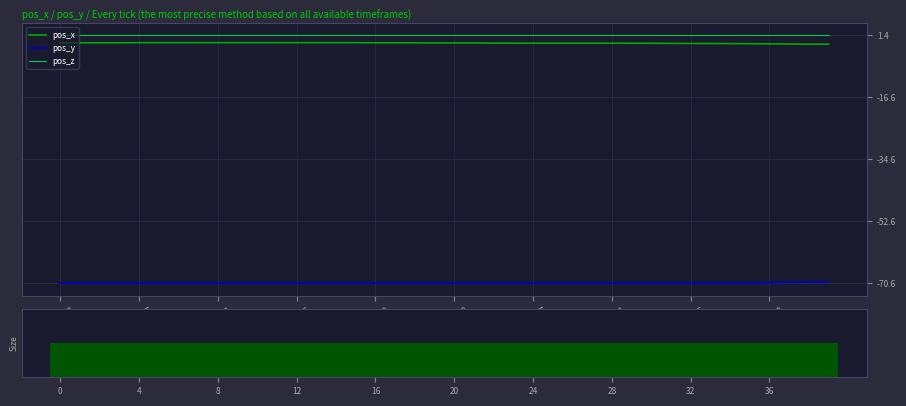

How many data points does each series have?

40